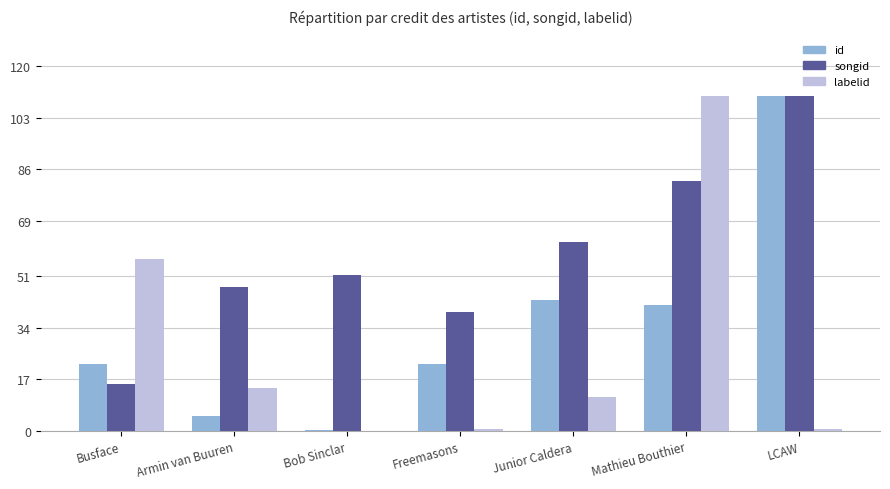

At which label does labelid first exceed 11?

Busface